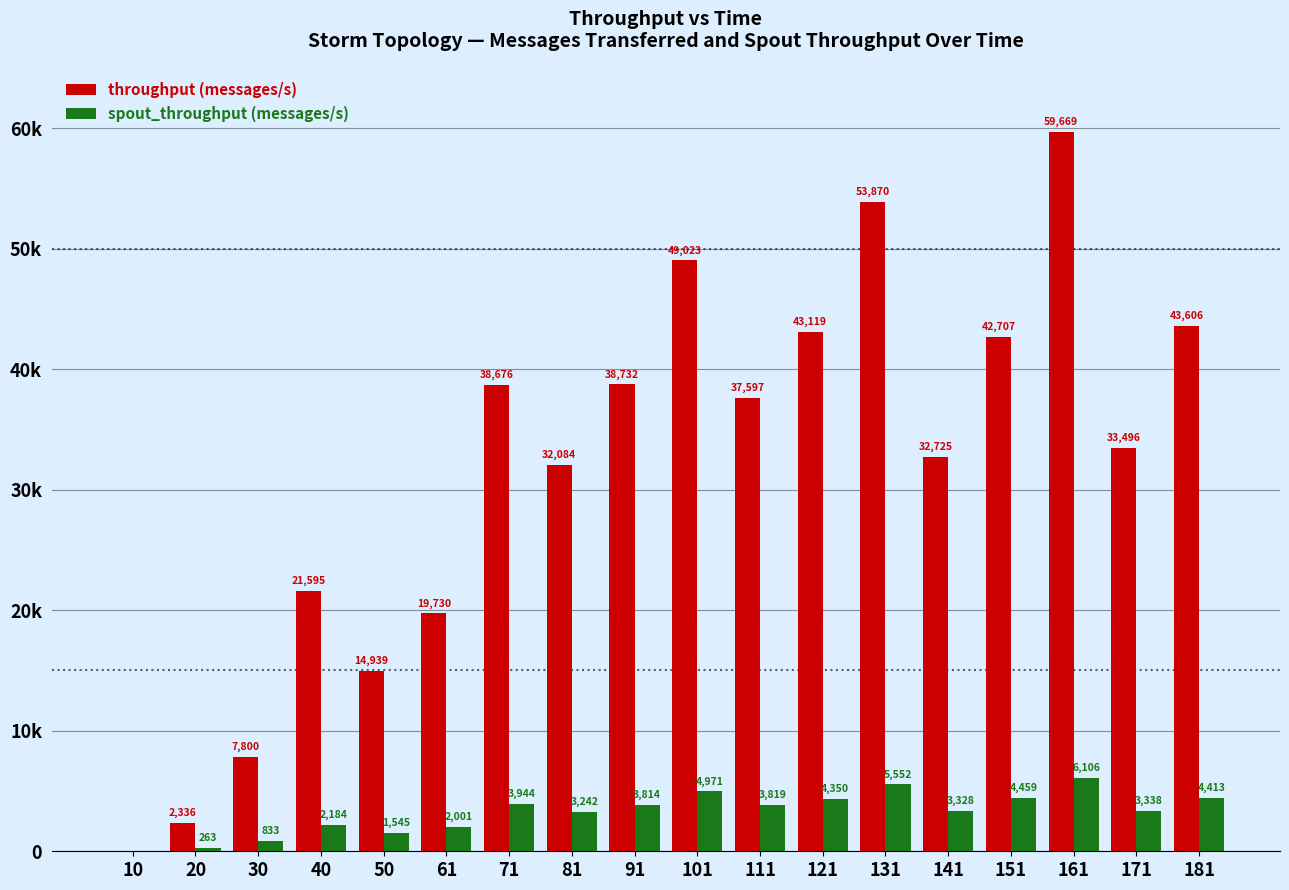

At which label does throughput (messages/s) first exceed 37597?

71